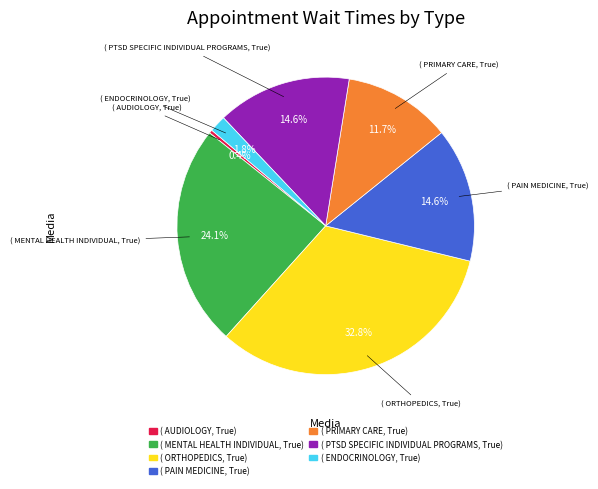

Is there any slice that represents more than half of the pie?

No